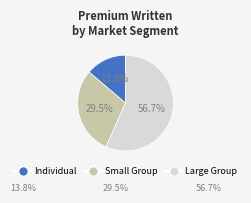

Does any single category account for the majority?

Yes